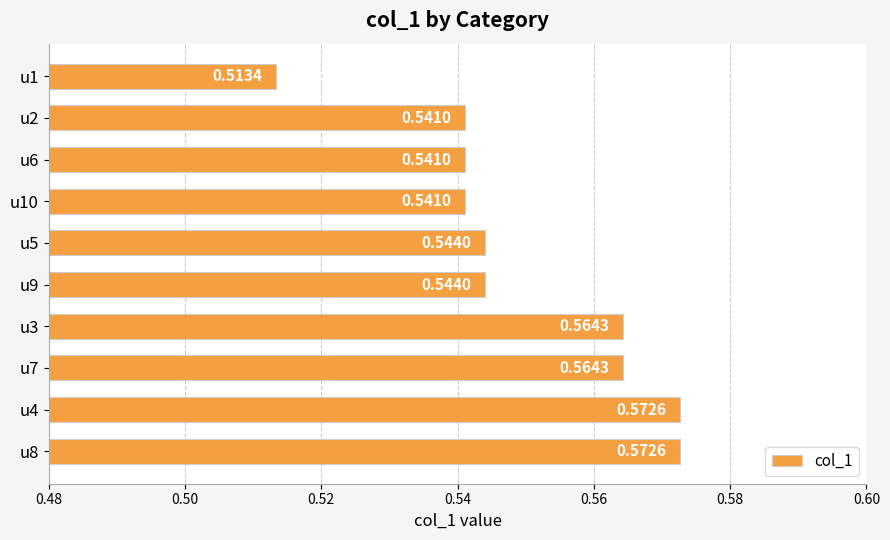

What is the sum of all values?

5.5